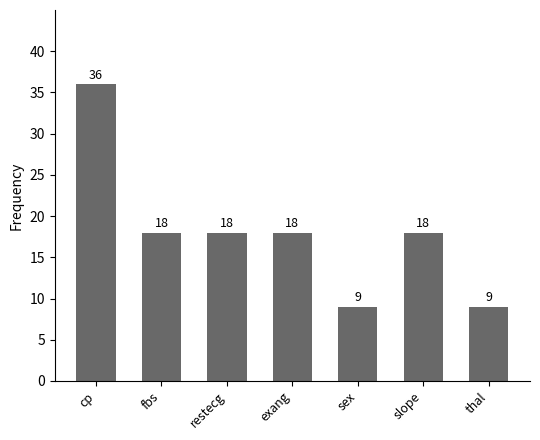

What is the label of the 2nd bar from the right?

slope